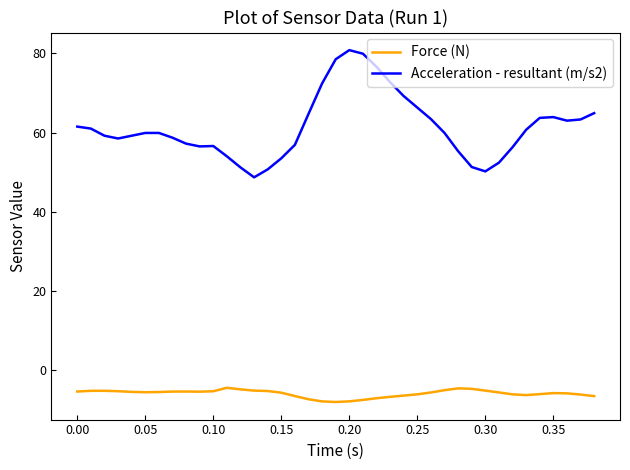

What is the difference between the maximum and minimum values in the Force (N) series?

3.6